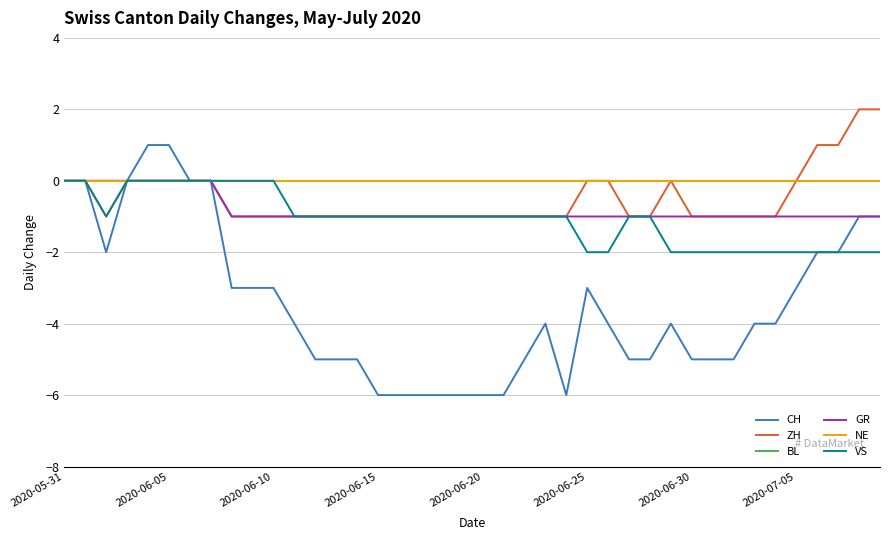

At which category does the chart reach its peak across all series?

38